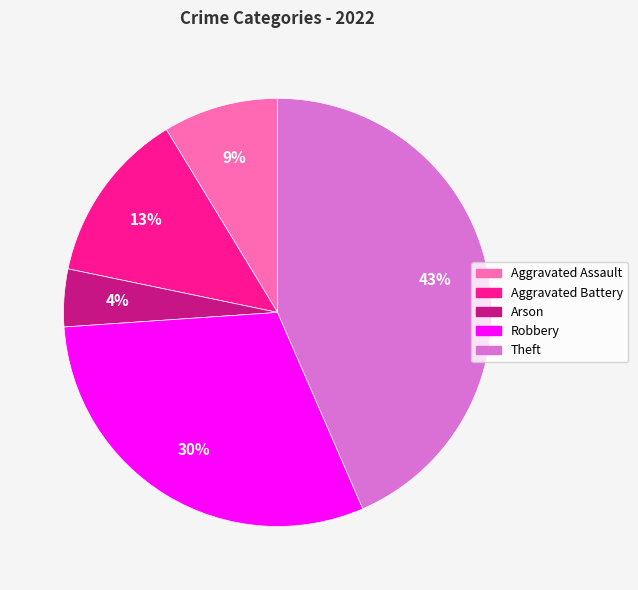

Is there a majority slice in this chart?

No